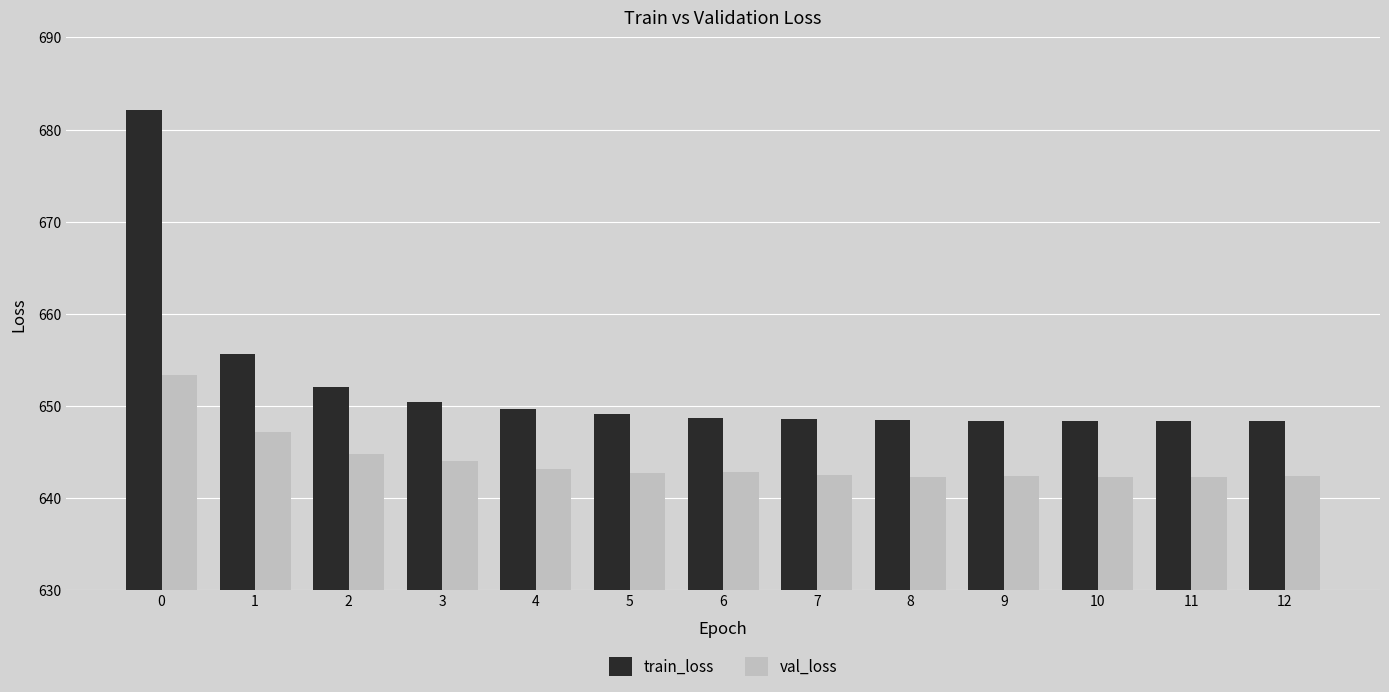

What is the value of the train_loss bar at the 2nd from the left?

655.6